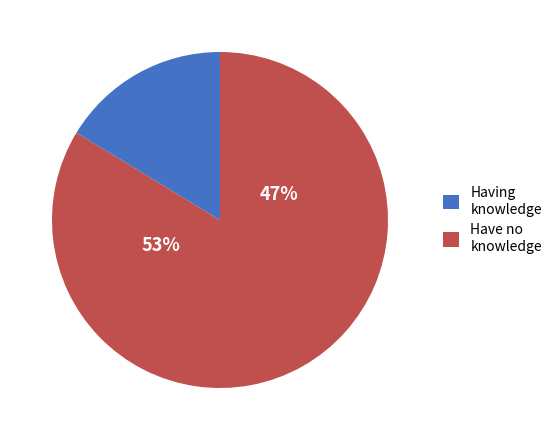

To the nearest percent, what is the combined percentage of BL=1 and BL=0?

100%